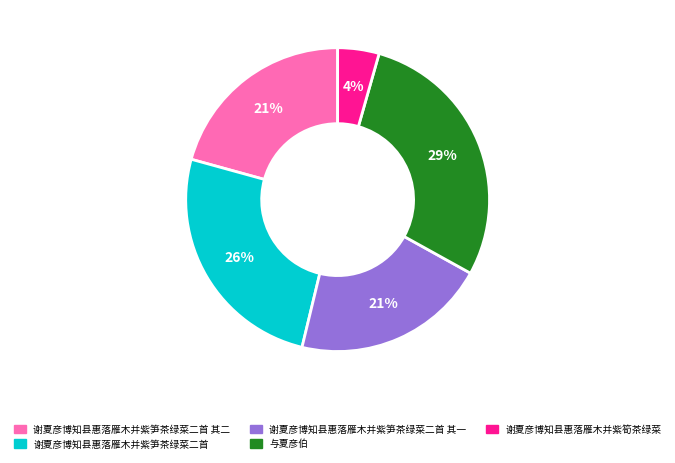

Which slice is the smallest?

谢夏彦博知县惠落雁木并紫筍茶绿菜